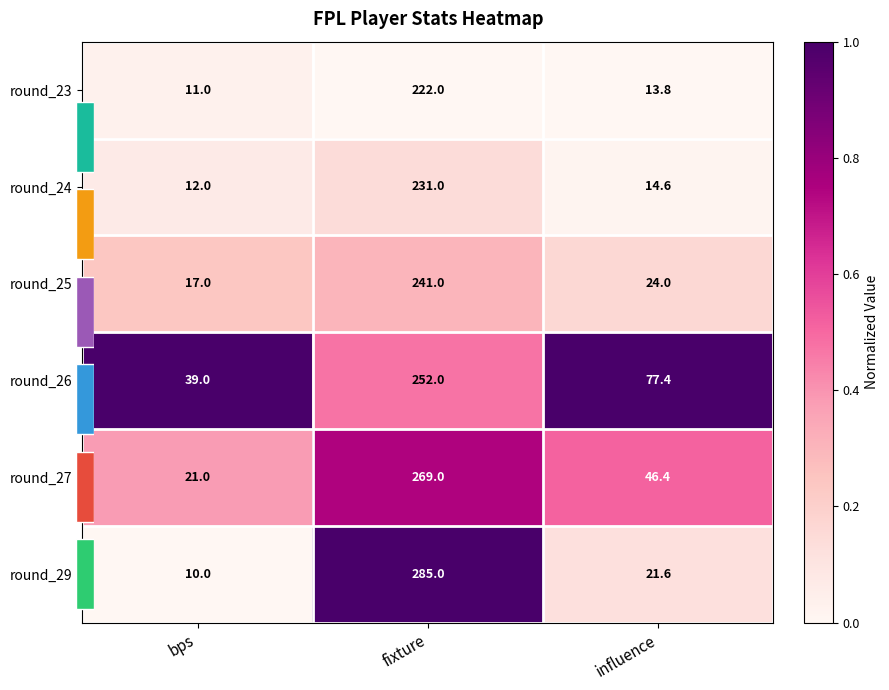

At which category does the chart reach its minimum across all series?

fixture